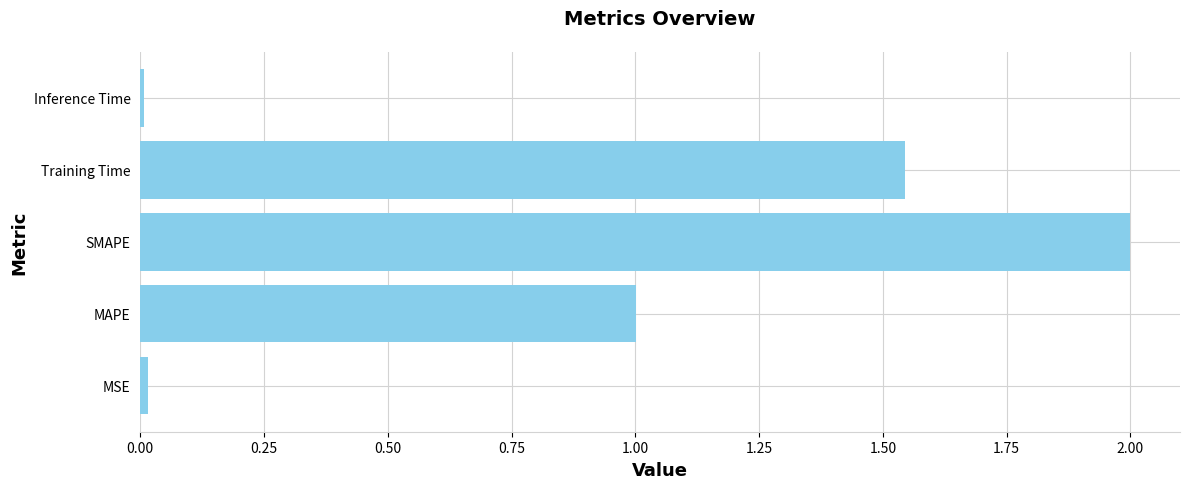

Is it true that the value at SMAPE is 0.9?

False